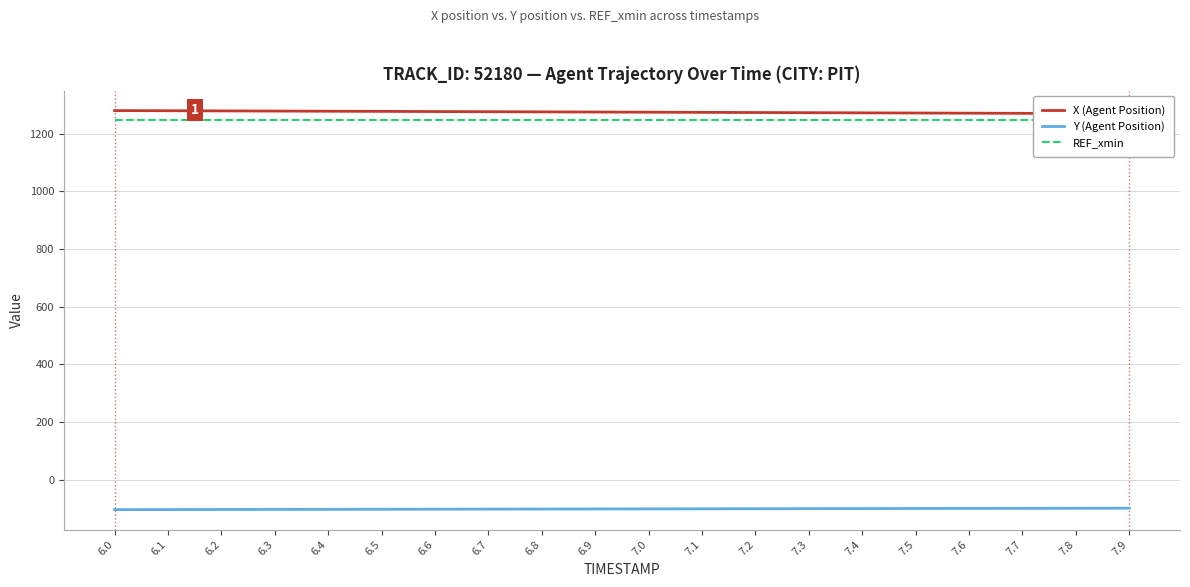

The X (Agent Position) series shows 2020.1 at 7.4. True or false?

False